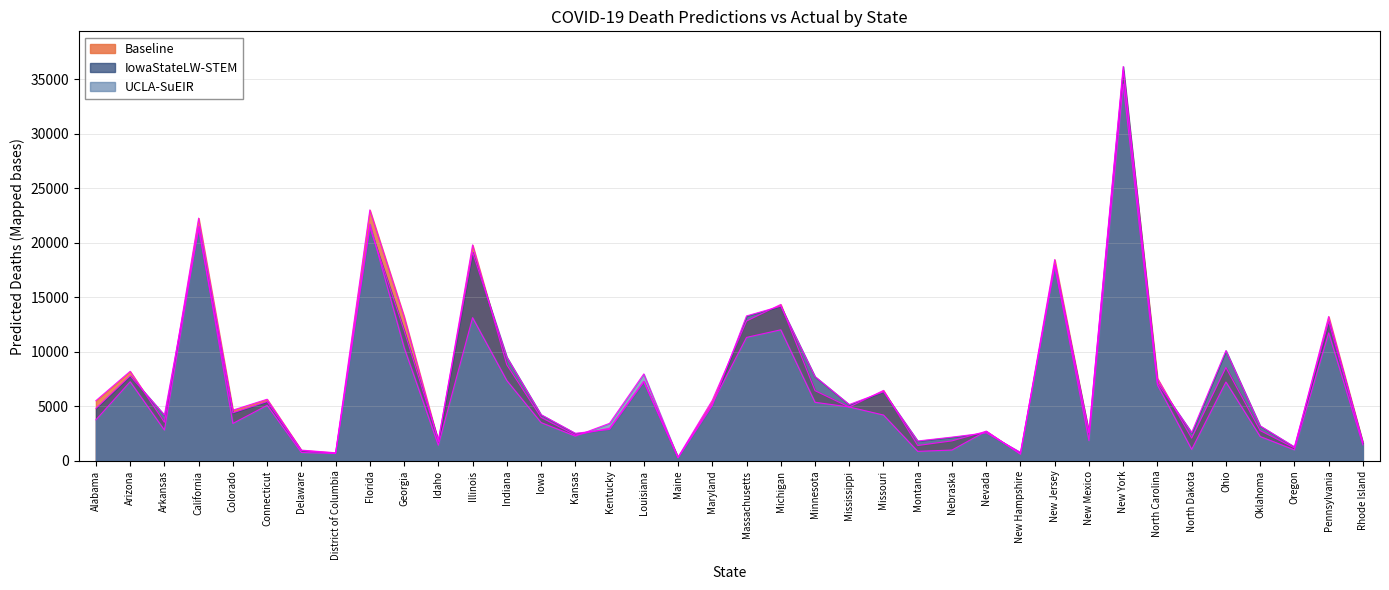

Is the value of Baseline at Kansas greater than the value of UCLA-SuEIR at Massachusetts?

No